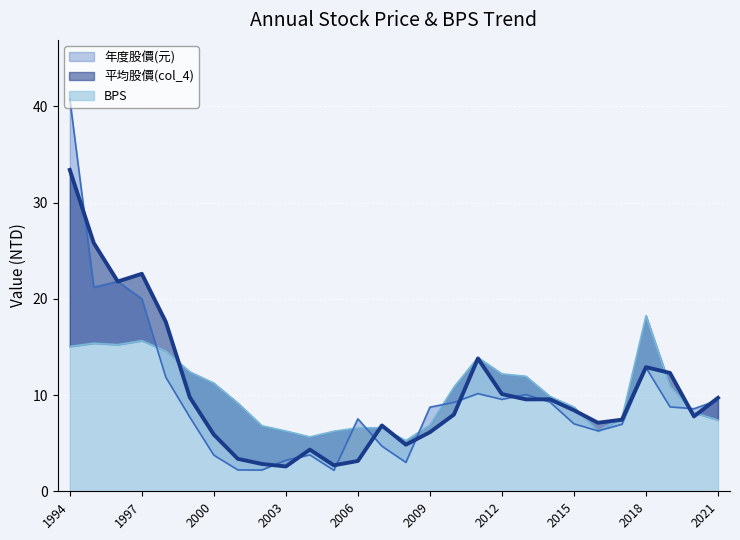

Reading left to right, transcribe all the data shown in this chart.

年度股價(元): 40.8	21.2	21.8	20.0	11.8	7.7	3.8	2.2	2.2	3.2	3.8	2.2	7.5	4.7	3.0	8.7	9.2	10.2	9.6	10.1	9.3	7.0	6.3	7.0	12.8	8.8	8.6	9.5
平均股價(col_4): 33.4	25.8	21.8	22.6	17.6	9.8	5.9	3.4	2.8	2.6	4.3	2.7	3.1	6.8	4.8	6.1	8.0	13.8	10.1	9.6	9.6	8.4	7.1	7.4	12.9	12.3	7.8	9.7
BPS: 15.1	15.4	15.2	15.7	14.6	12.4	11.2	9.2	6.8	6.3	5.7	6.2	6.6	6.6	5.3	6.9	10.8	13.9	12.2	11.9	9.9	8.8	6.2	7.6	18.2	10.9	8.2	7.4